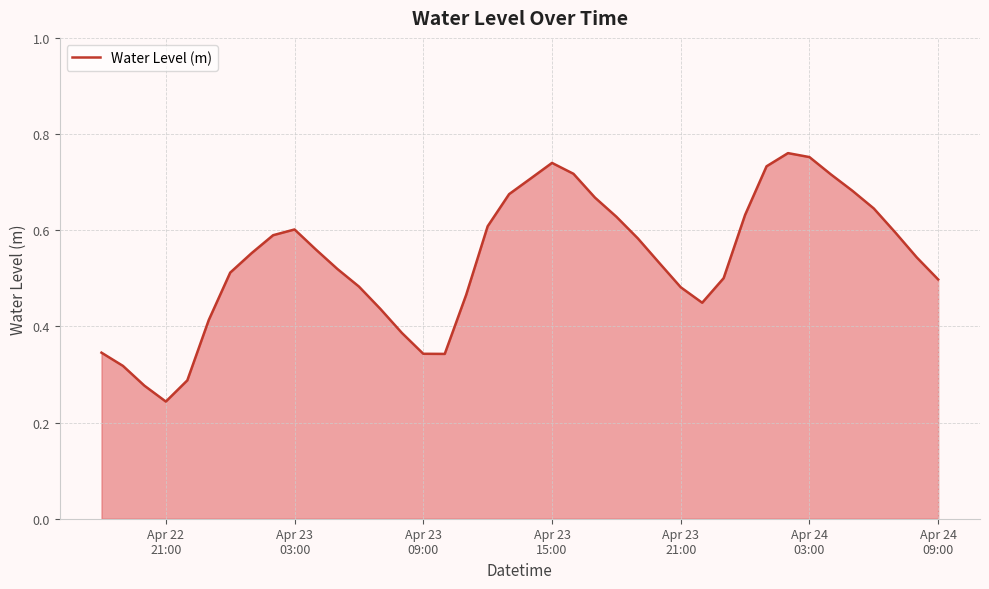

Does the chart have visible grid lines?

Yes